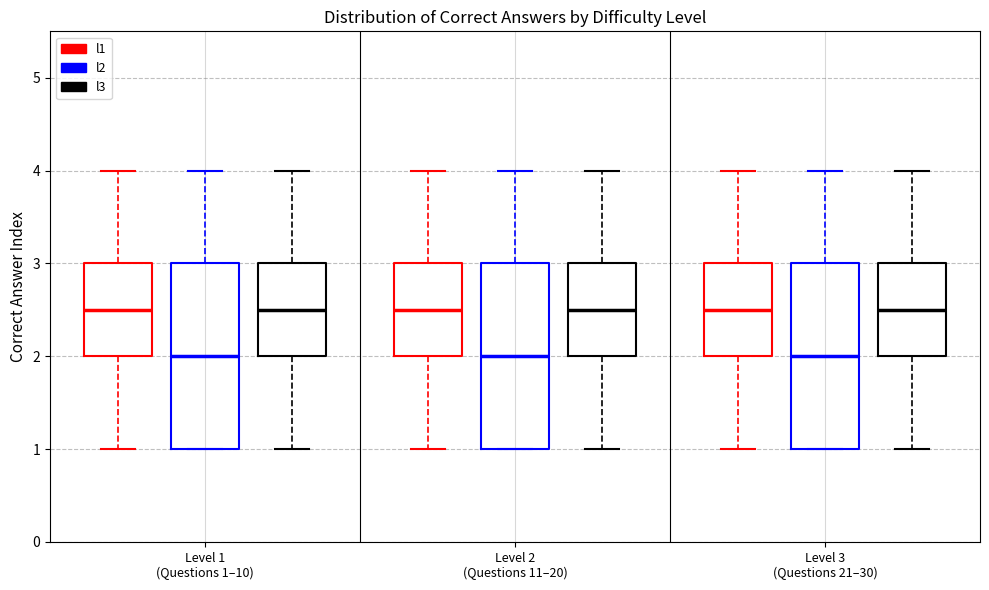

Reading left to right, read every box against the y-axis: the position of its median line, the range the box covers, and the ends of its whiskers. The values are not printed on the chart, so give them approximately, as read against the axis.

Level 1 (Questions 1–10) (l1): median 2.5, box 2.0 to 3.0, whiskers 1.0 to 4.0
Level 1 (Questions 1–10) (l2): median 2.0, box 1.0 to 3.0, whiskers 1.0 to 4.0
Level 1 (Questions 1–10) (l3): median 2.5, box 2.0 to 3.0, whiskers 1.0 to 4.0
Level 2 (Questions 11–20) (l1): median 2.5, box 2.0 to 3.0, whiskers 1.0 to 4.0
Level 2 (Questions 11–20) (l2): median 2.0, box 1.0 to 3.0, whiskers 1.0 to 4.0
Level 2 (Questions 11–20) (l3): median 2.5, box 2.0 to 3.0, whiskers 1.0 to 4.0
Level 3 (Questions 21–30) (l1): median 2.5, box 2.0 to 3.0, whiskers 1.0 to 4.0
Level 3 (Questions 21–30) (l2): median 2.0, box 1.0 to 3.0, whiskers 1.0 to 4.0
Level 3 (Questions 21–30) (l3): median 2.5, box 2.0 to 3.0, whiskers 1.0 to 4.0